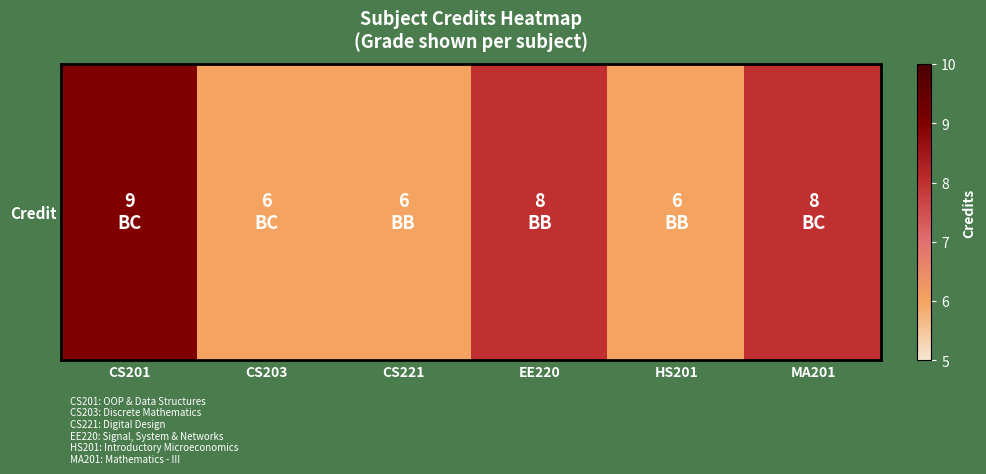

Reading left to right, transcribe all the data shown in this chart.

9	6	6	8	6	8